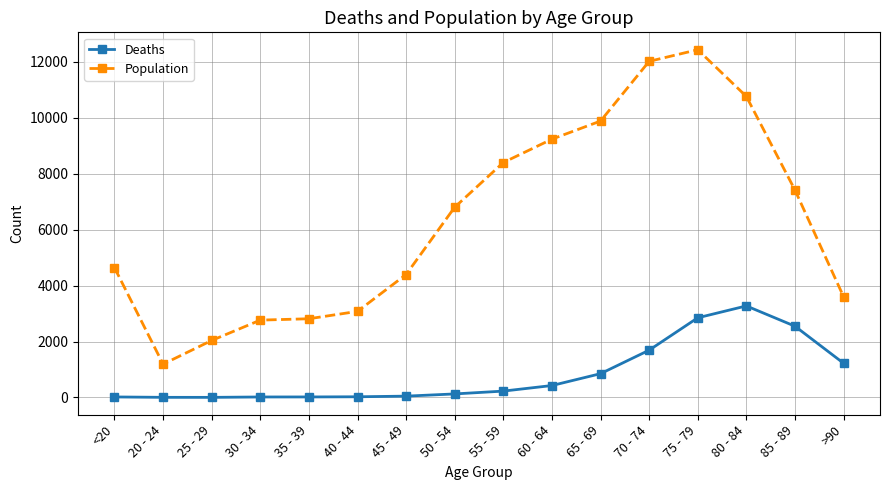

True or false: Population and Deaths cross at least once.

False